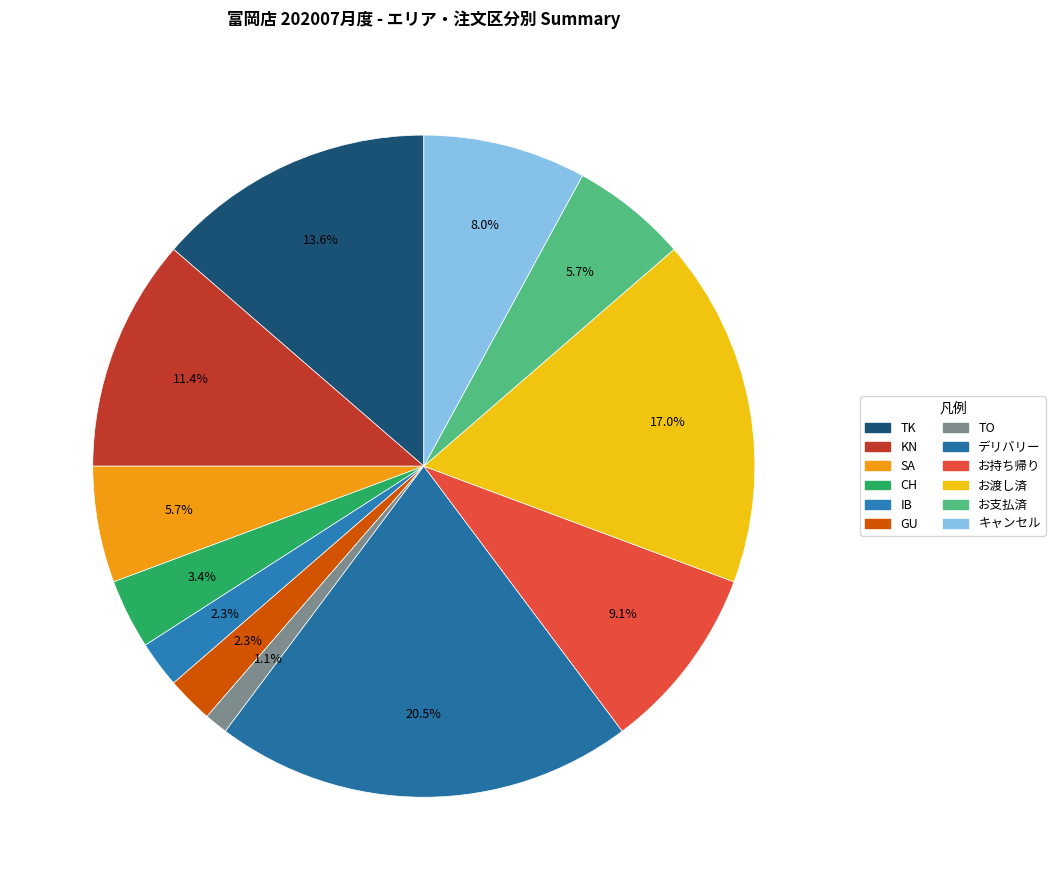

To the nearest percent, what portion does お持ち帰り represent?

9%